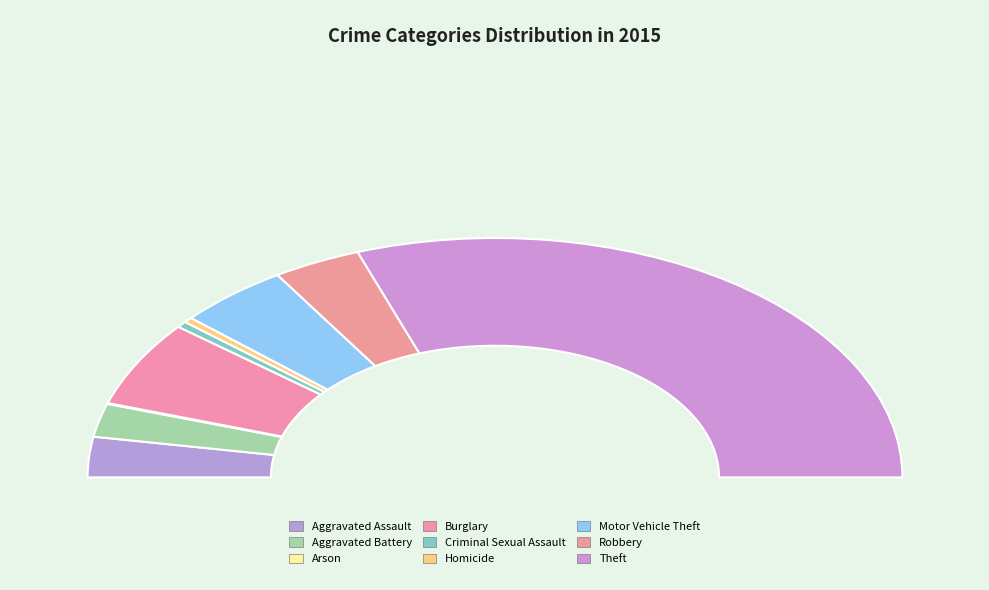

Count the number of slices in the pie.

9